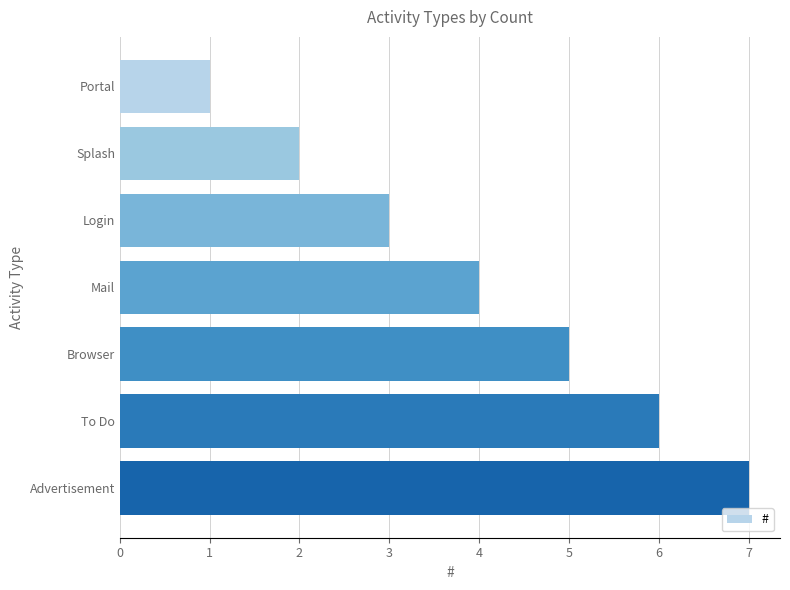

Does the chart contain any negative values?

No